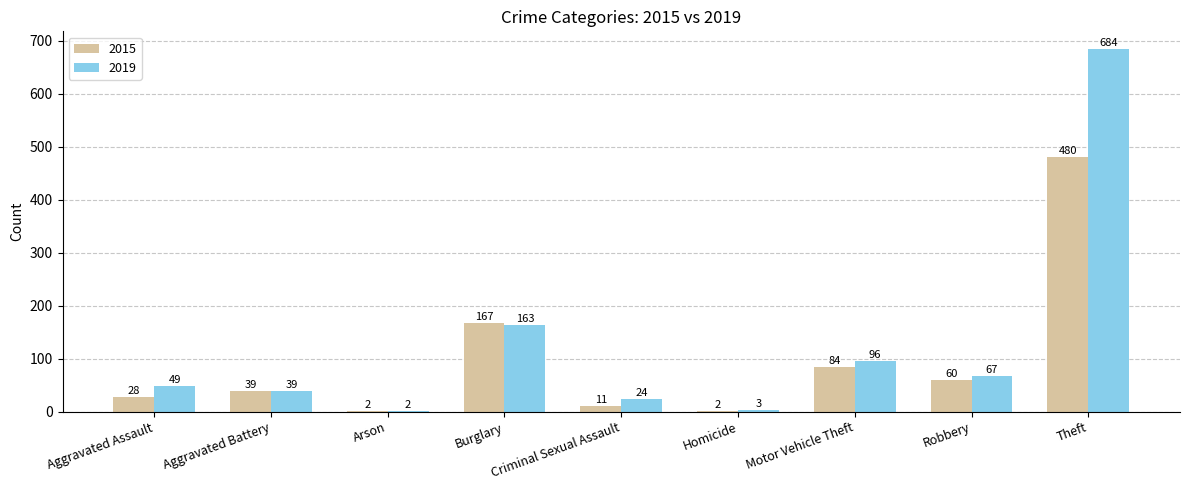

The value of 2015 at Theft is 659. True or false?

False